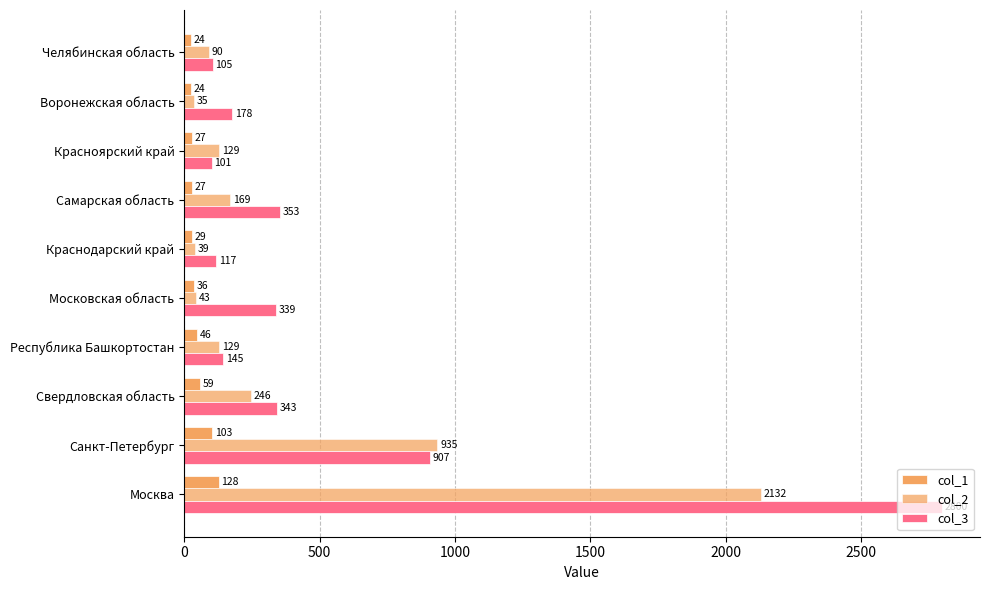

Reading left to right, list all the values displayed in this chart.

col_1: 128	103	59	46	36	29	27	27	24	24
col_2: 2132	935	246	129	43	39	169	129	35	90
col_3: 2800	907	343	145	339	117	353	101	178	105